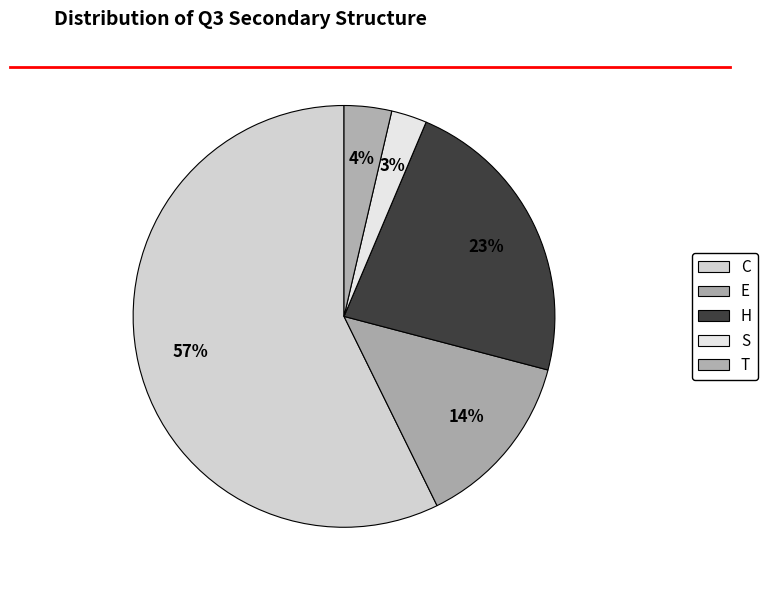

Count the number of slices in the pie.

5